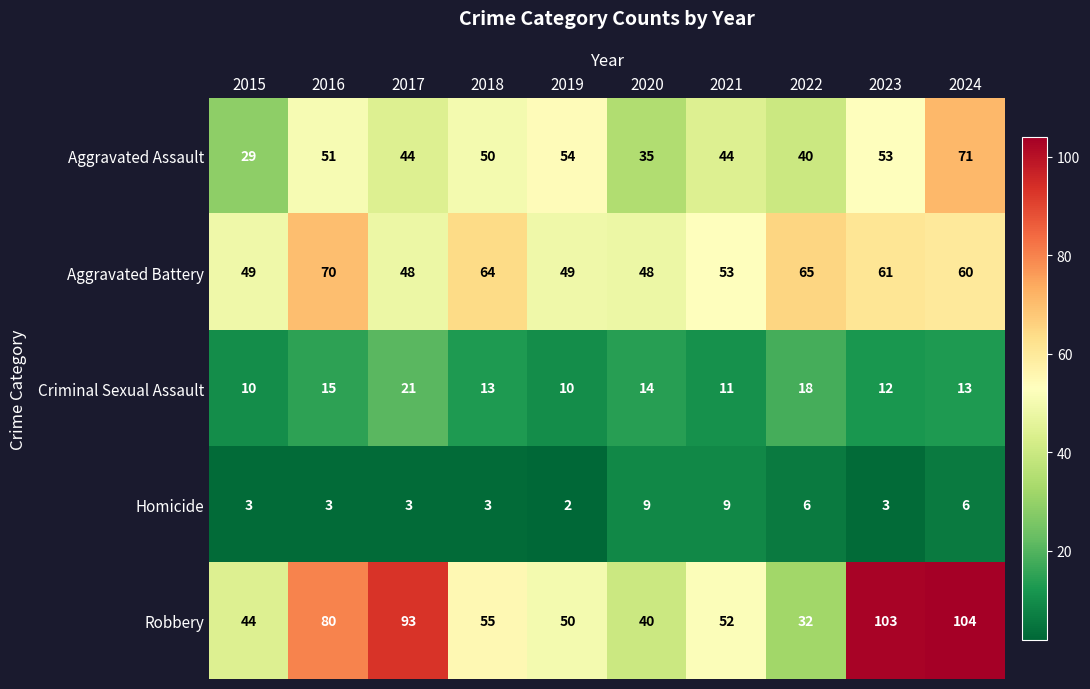

What is the greatest value displayed?

104